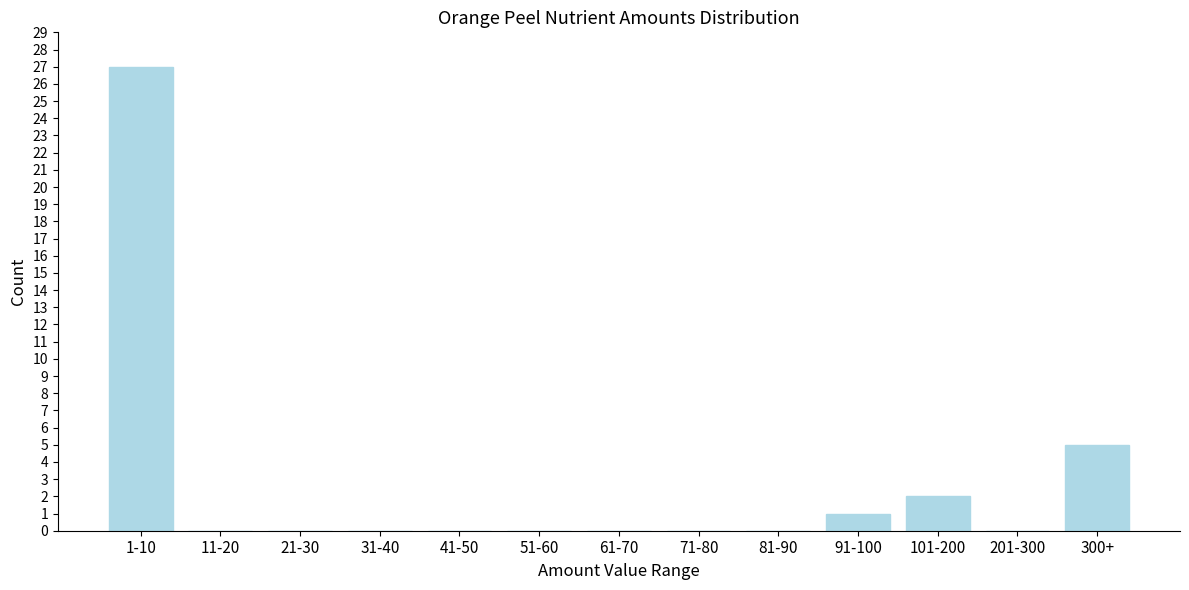

Reading right to left, transcribe all the data shown in this chart.

300+=5	201-300=0	101-200=2	91-100=1	81-90=0	71-80=0	61-70=0	51-60=0	41-50=0	31-40=0	21-30=0	11-20=0	1-10=27